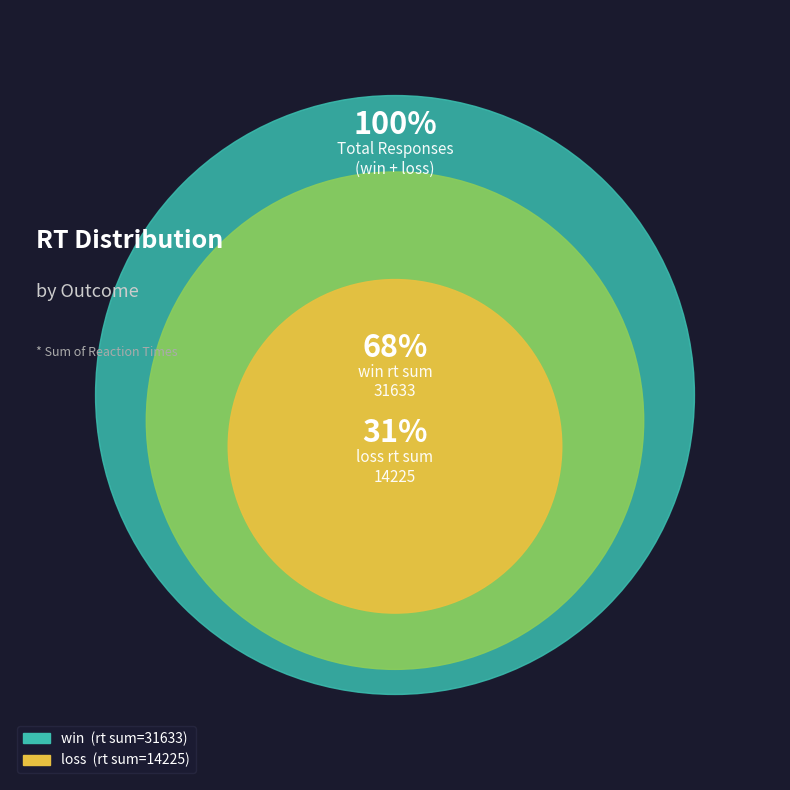

Do loss and 2 together represent more than half of the pie?

Yes